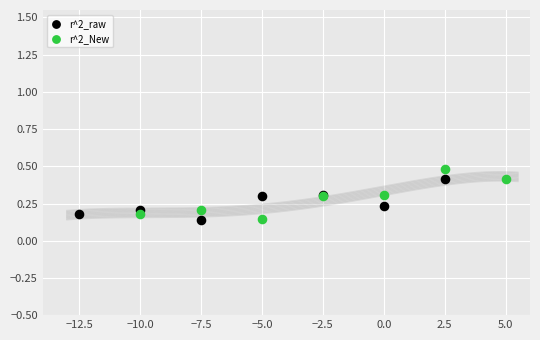

Which series contains the highest Y value?

r^2_New